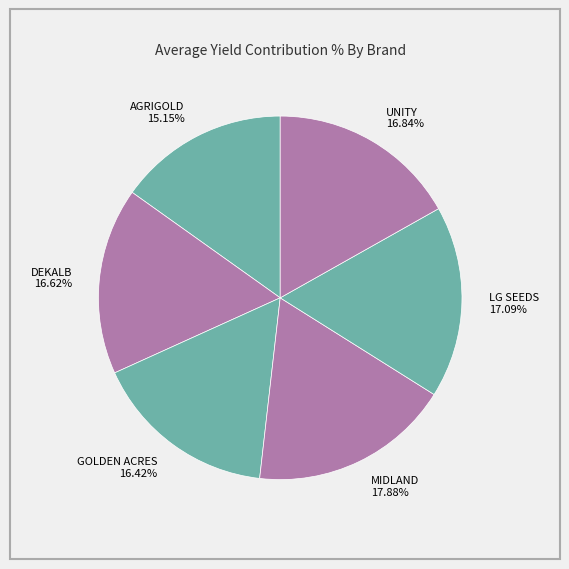

What is the ratio of the value at GOLDEN ACRES to the value at MIDLAND?

0.9